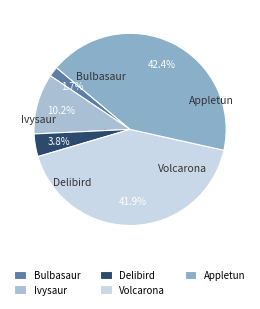

Which slice is the smallest?

Bulbasaur